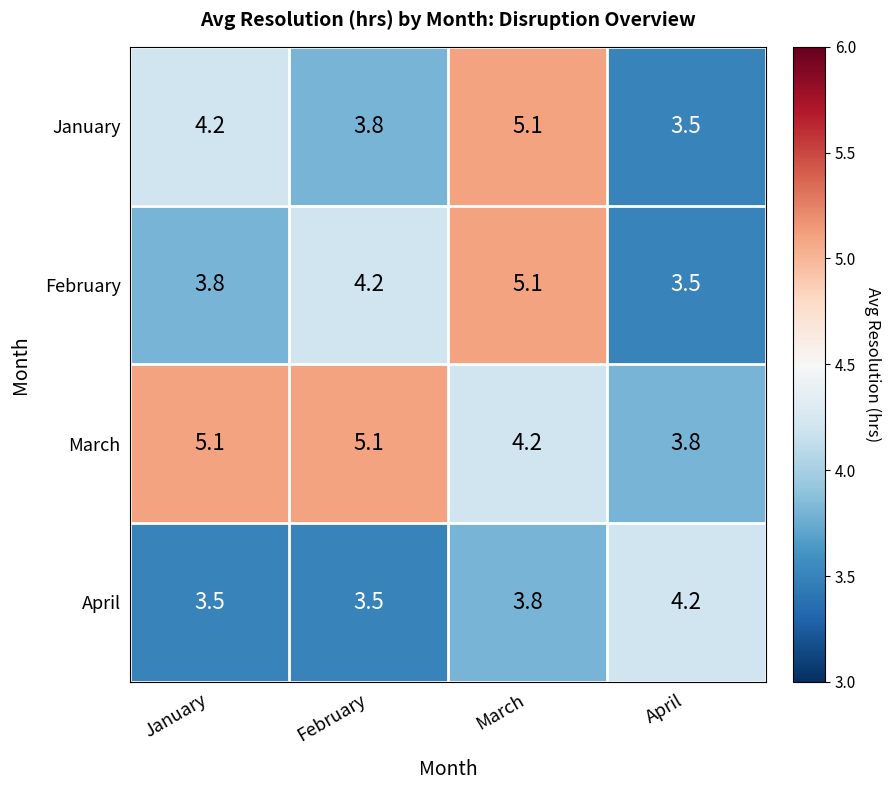

What is the maximum value shown in the chart?

5.1